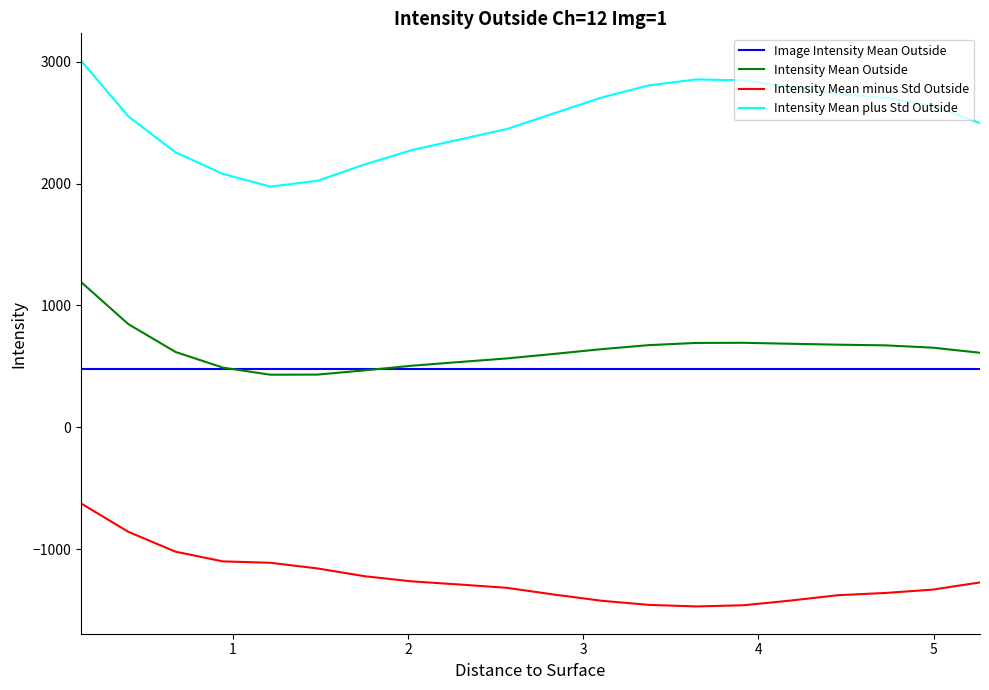

True or false: Intensity Mean minus Std Outside and Intensity Mean plus Std Outside cross at least once.

False